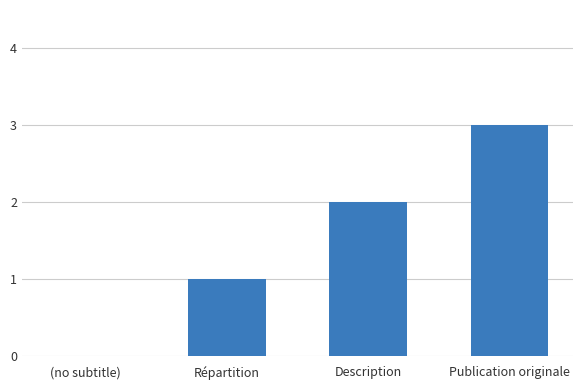

What is the maximum value shown in the chart?

3